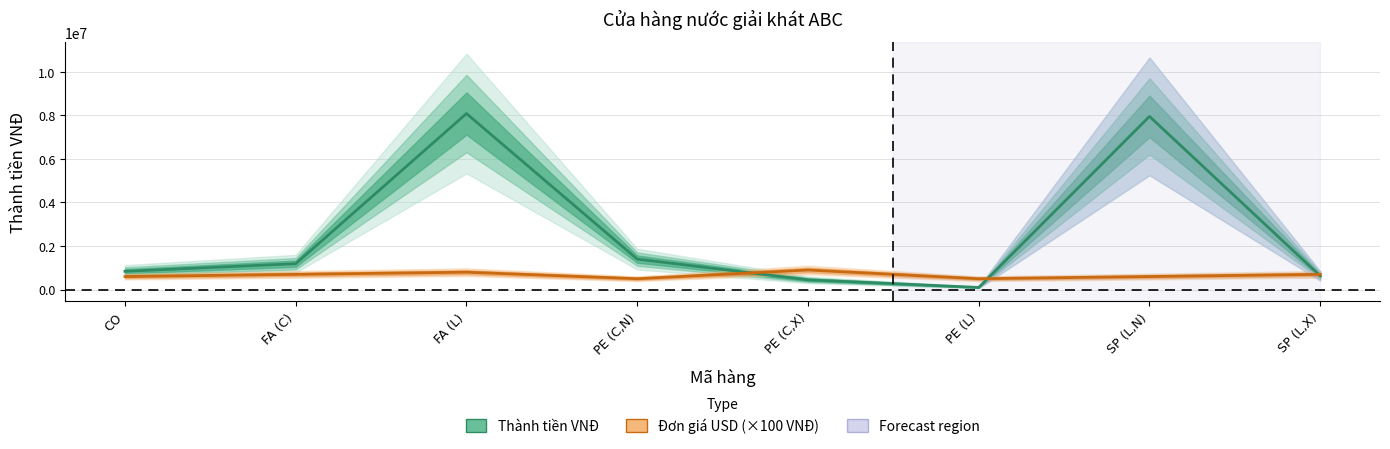

Between FA (C) and PE (C,X), which is larger?

FA (C)